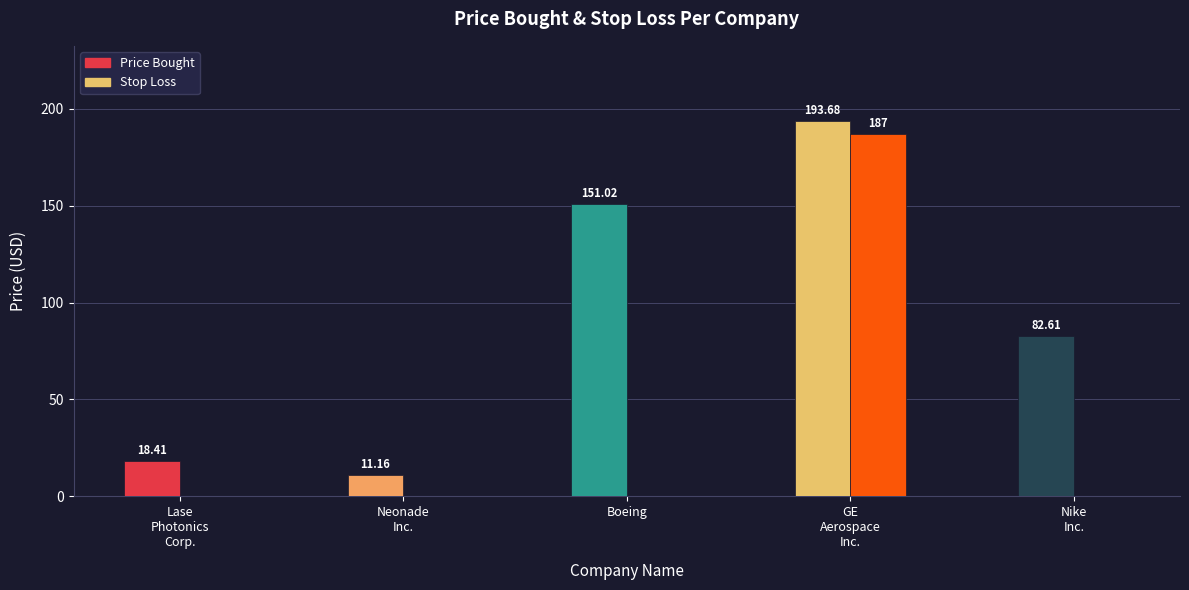

Which category has the lowest value in the Price Bought series?

Neonade
Inc.